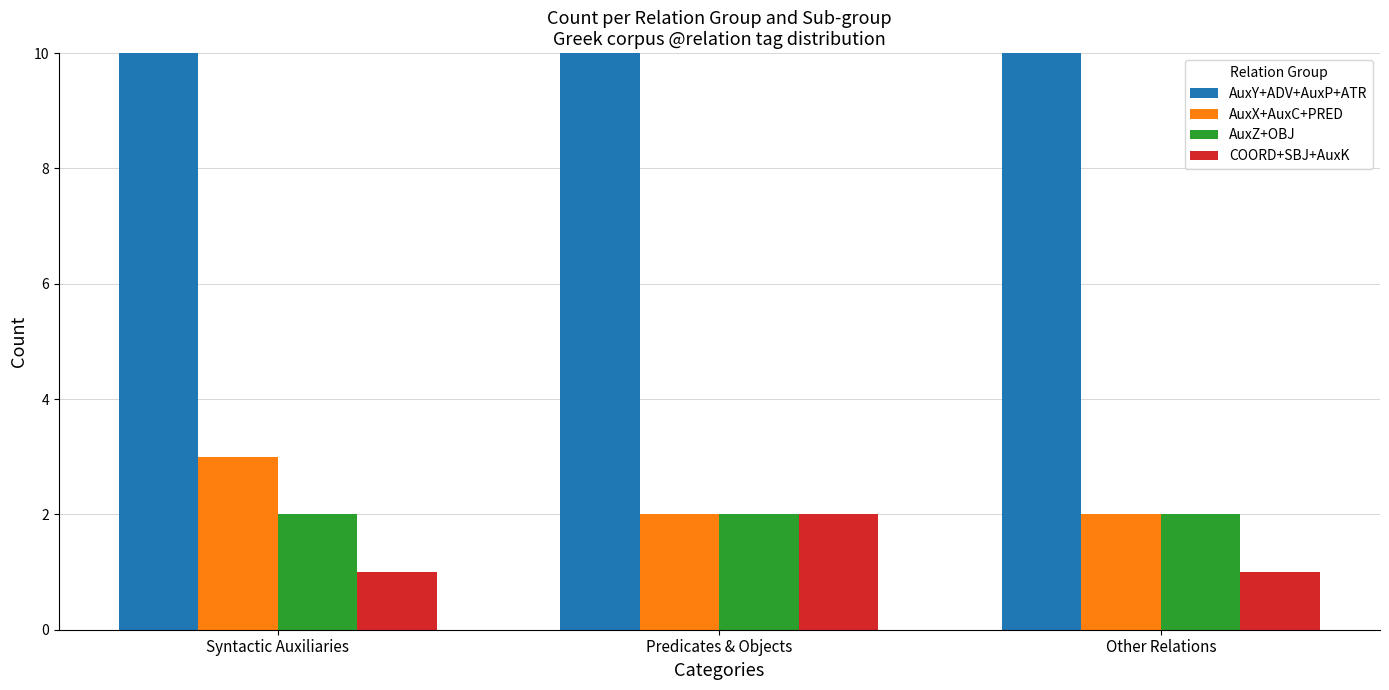

List the labels in order of AuxX+AuxC+PRED value, largest first.

Syntactic Auxiliaries, Predicates & Objects, Other Relations